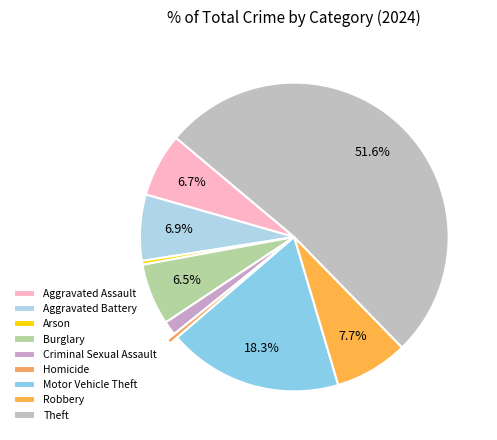

To the nearest percent, what is the combined percentage of Criminal Sexual Assault and Aggravated Assault?

8%